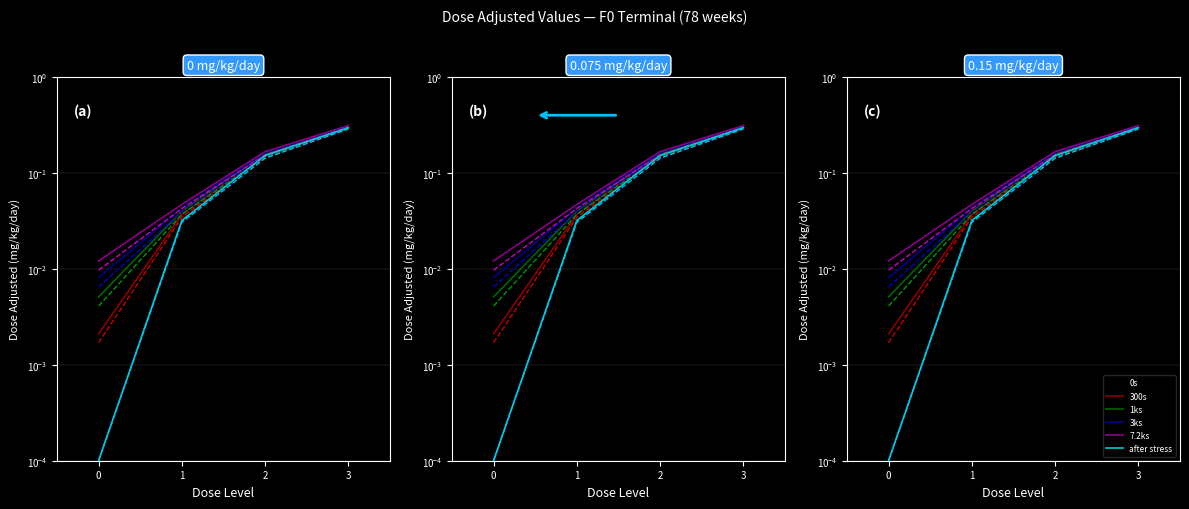

Is it true that F_mg_kg_day equals 0.4 at 3?

False